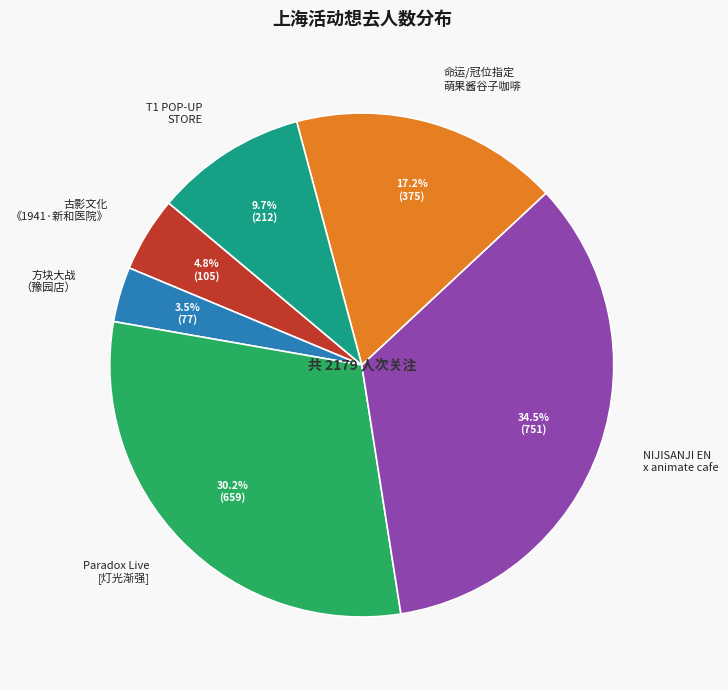

Between 方块大战 （豫园店） and Paradox Live [灯光渐强], which is larger?

Paradox Live [灯光渐强]